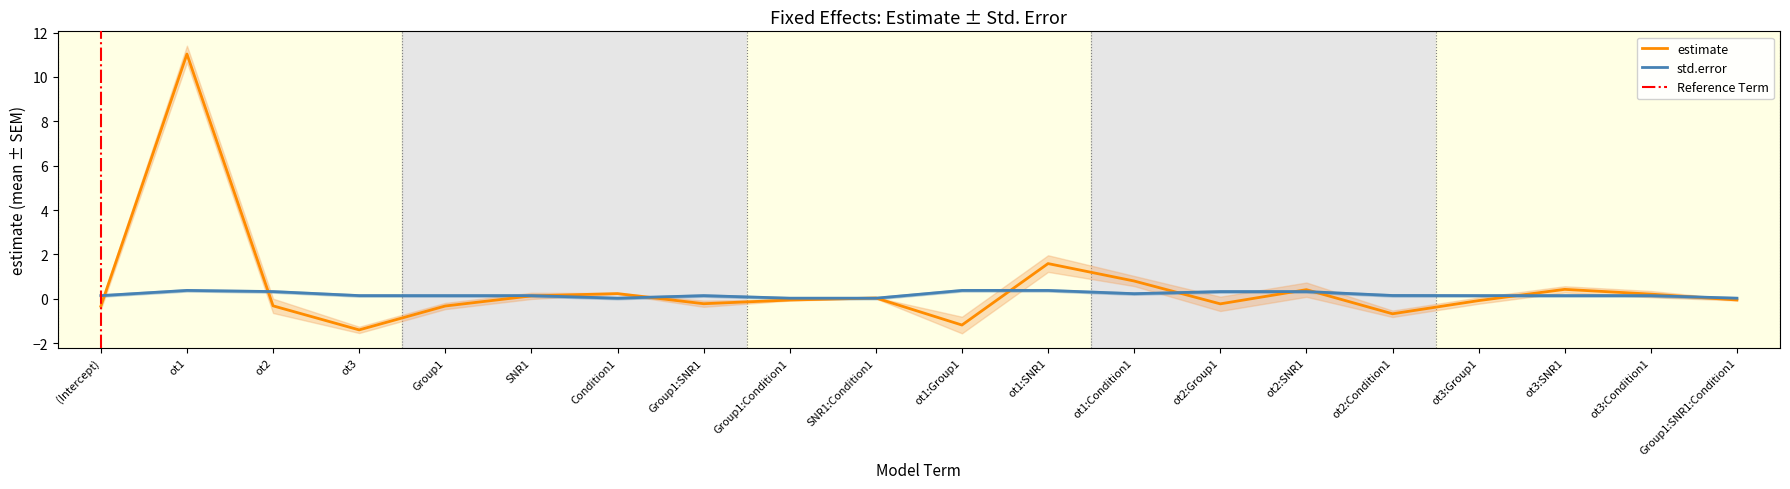

Which category has the highest value in the estimate series?

ot1